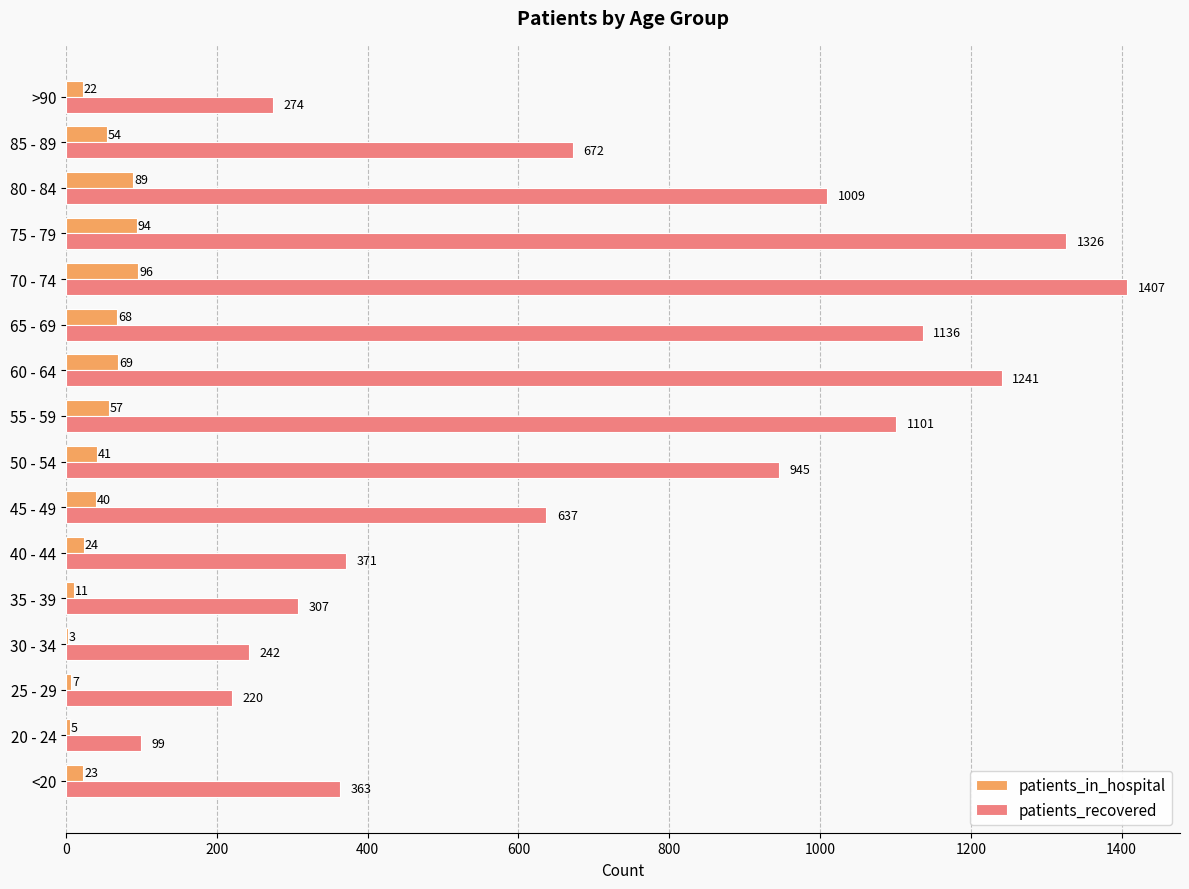

At which label is patients_in_hospital closest to 49?

85 - 89